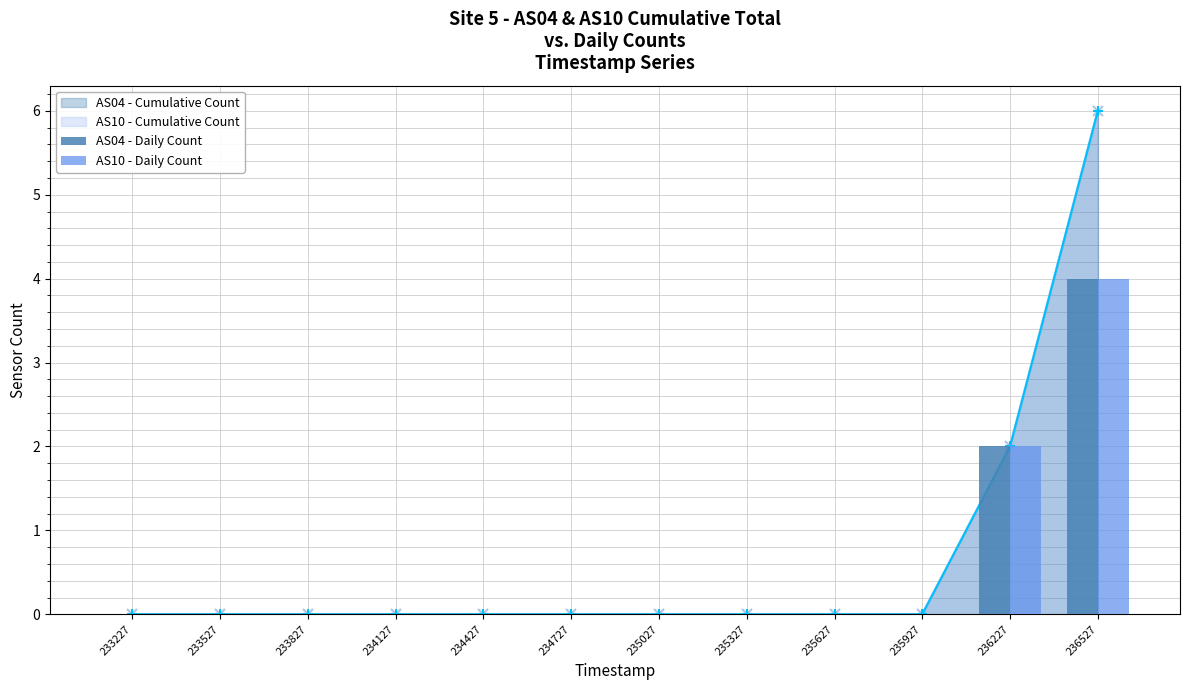

What is the maximum value for AS04 - Daily Count?

4